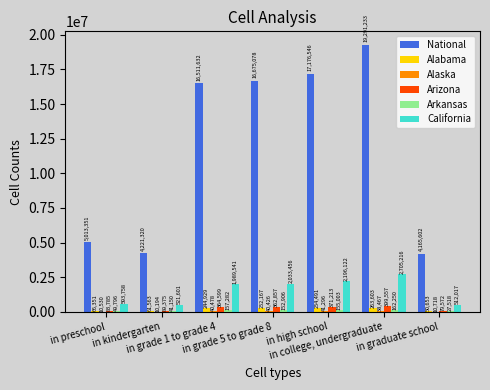

Which series has the largest total across all categories?

National